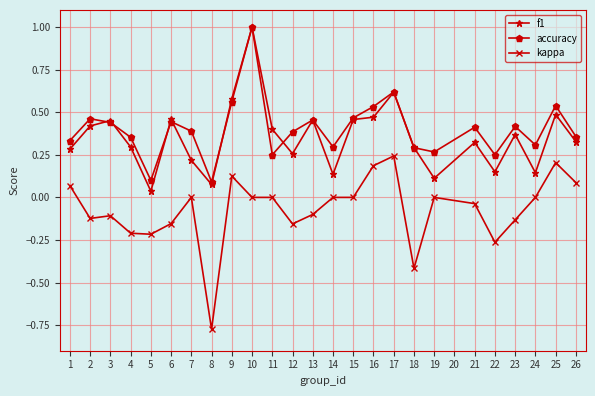

What is the sum of all f1 values?

8.8